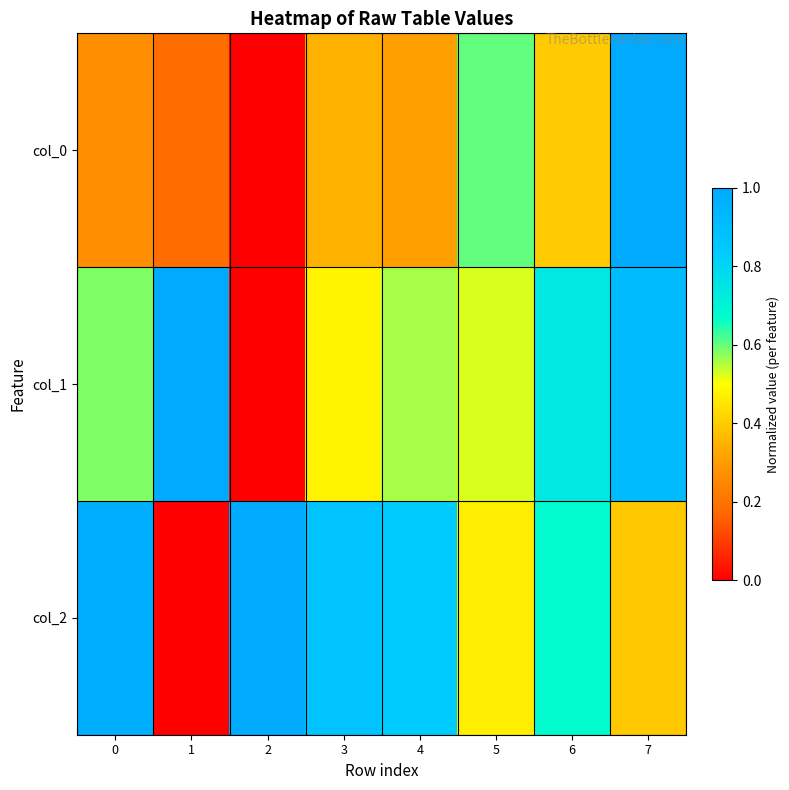

Which label corresponds to the smallest value in the chart?

2